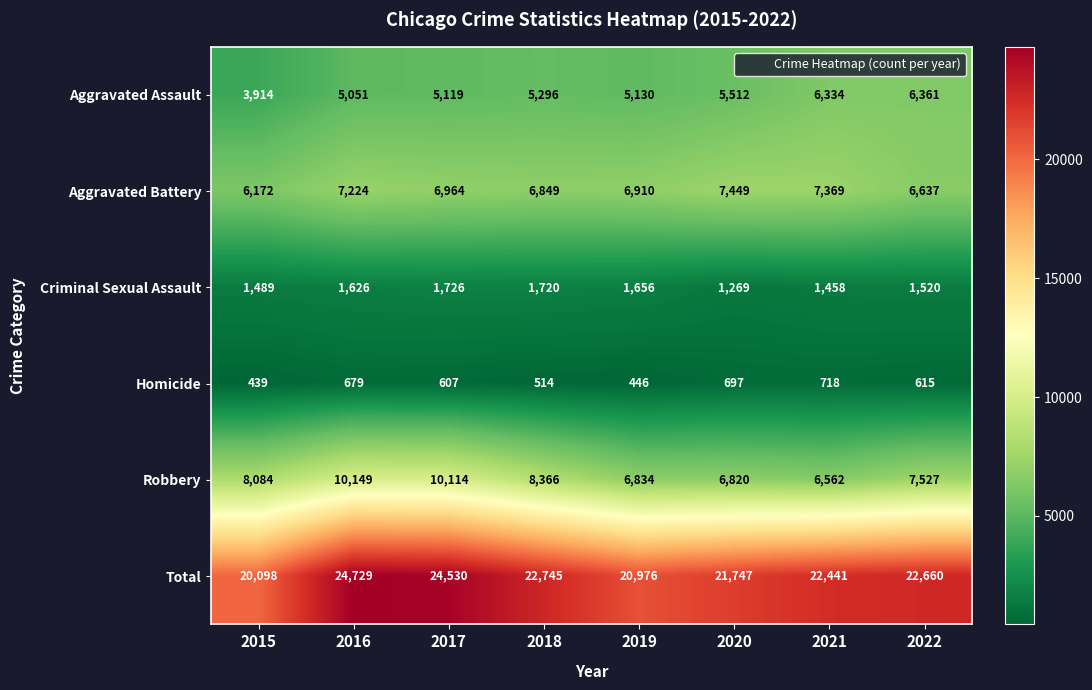

What is the greatest value displayed?

24729